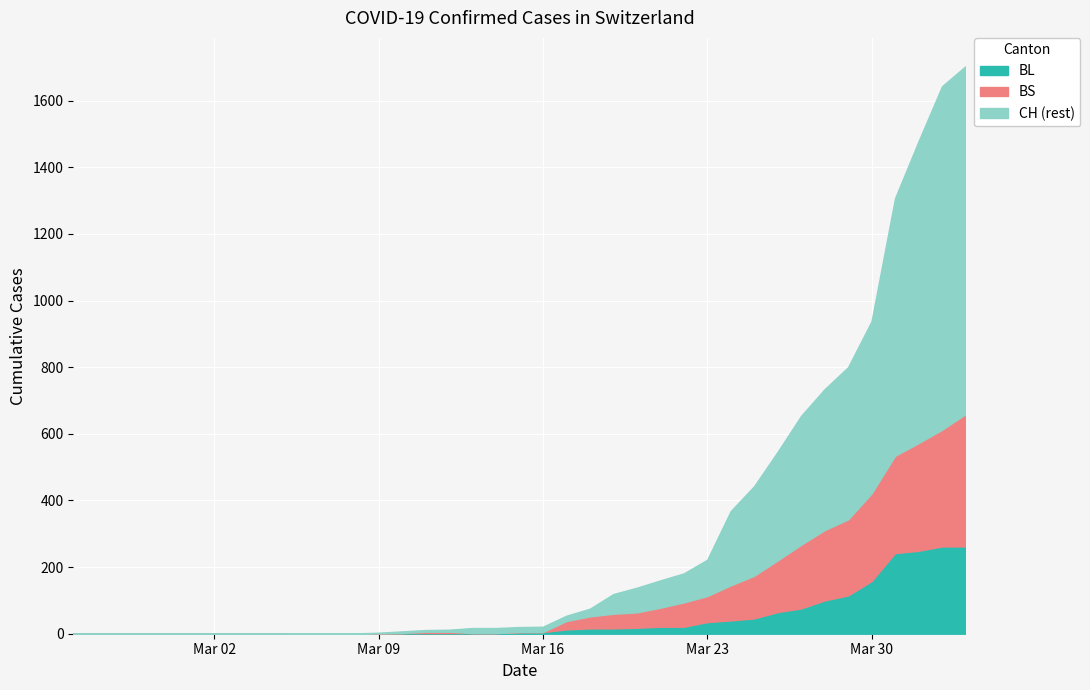

What is the value of the BS point at the 16th from the left?

4